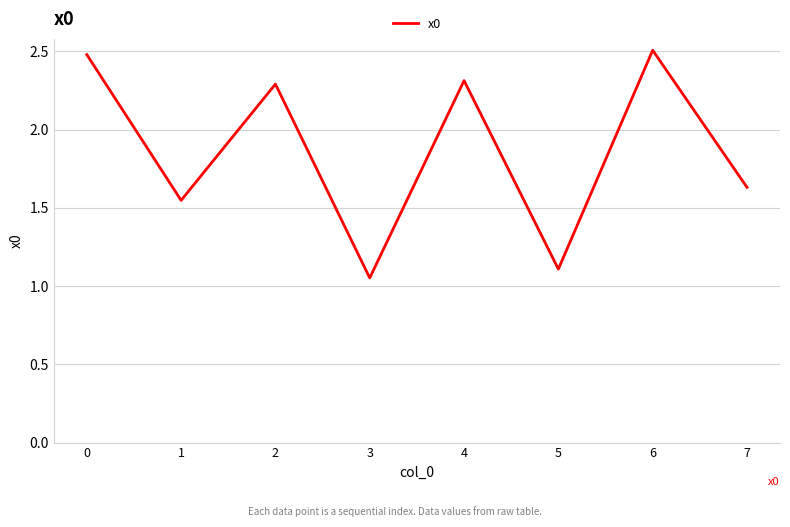

Between 3 and 4, which is larger?

4